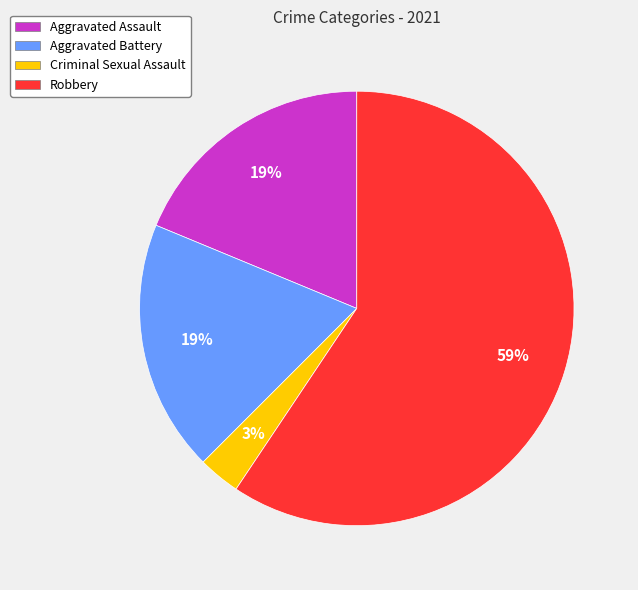

Do Criminal Sexual Assault and Aggravated Assault together represent more than half of the pie?

No